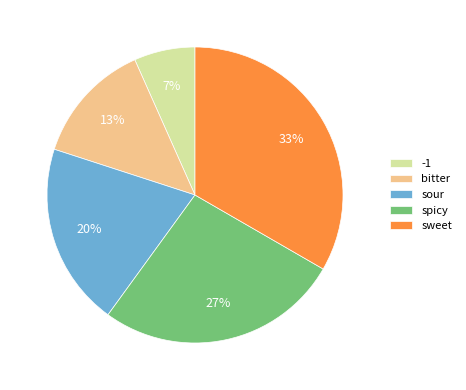

To the nearest percent, what is the average slice percentage?

20%